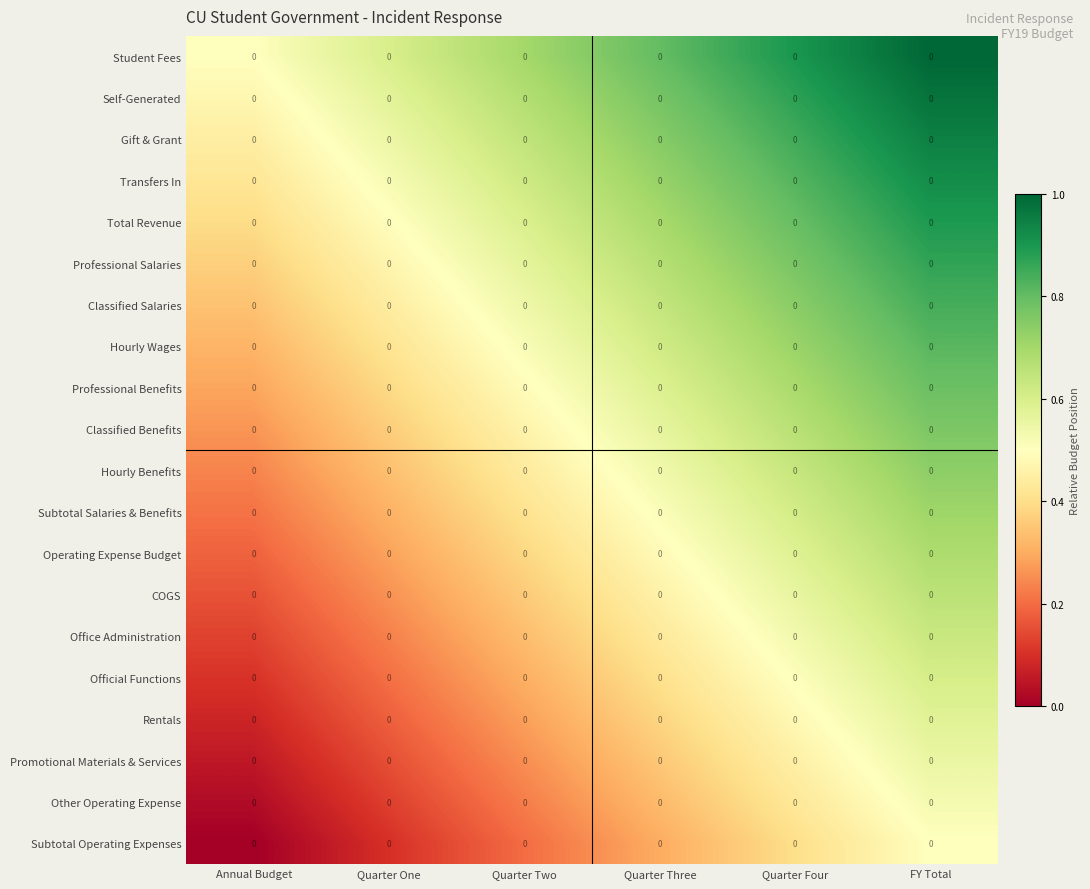

Is it true that Professional Benefits equals 0.7 at Quarter One?

False